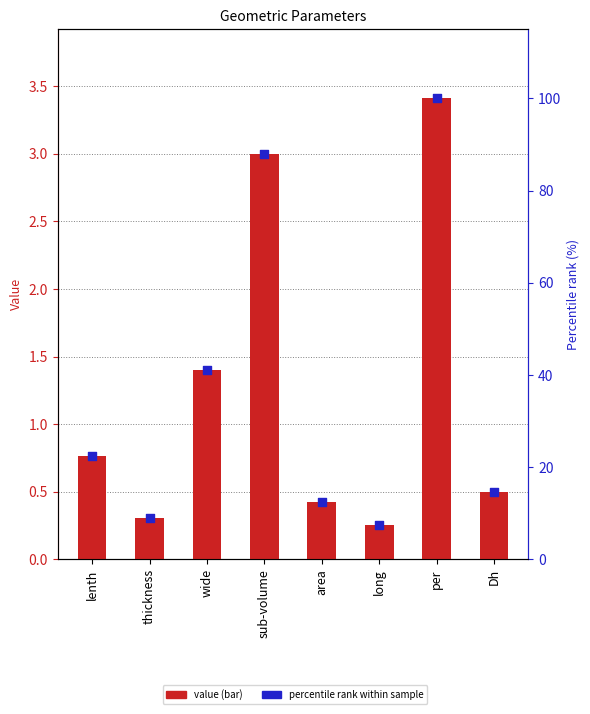

Which series contains the highest Y value?

percentile rank within sample